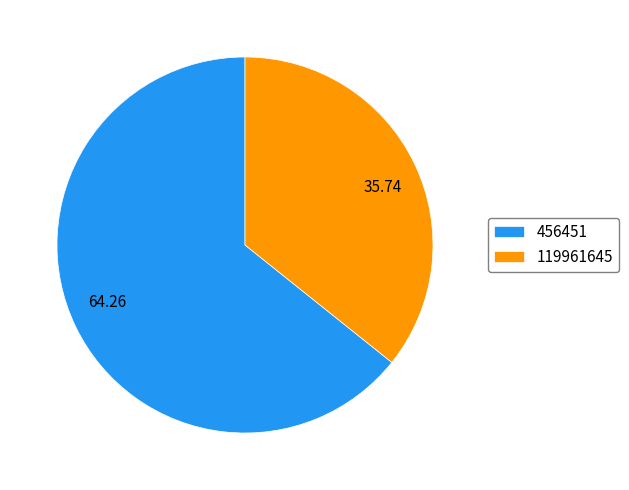

What is the largest slice in the pie chart?

456451